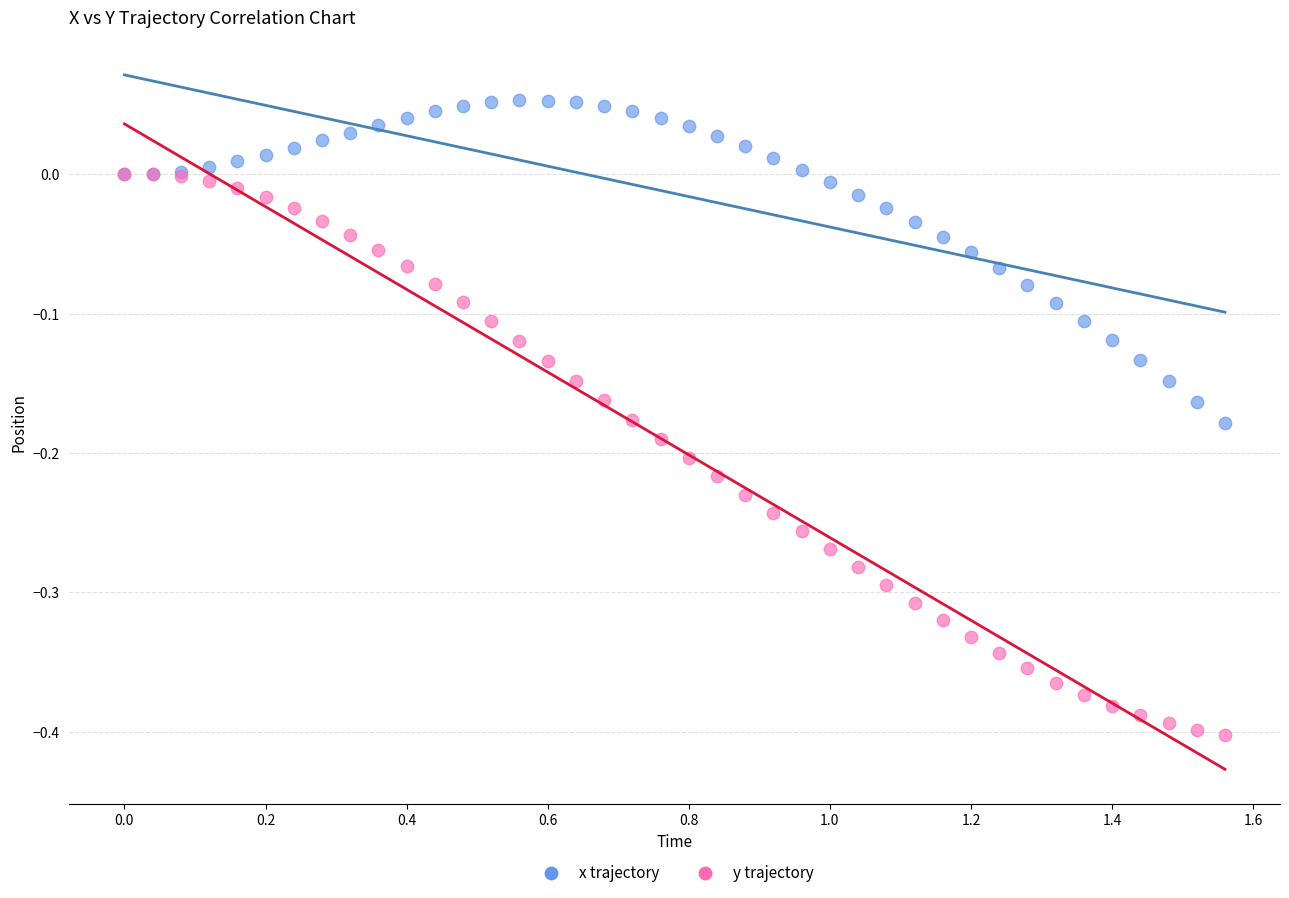

Which series has the widest spread of Y values?

y trajectory